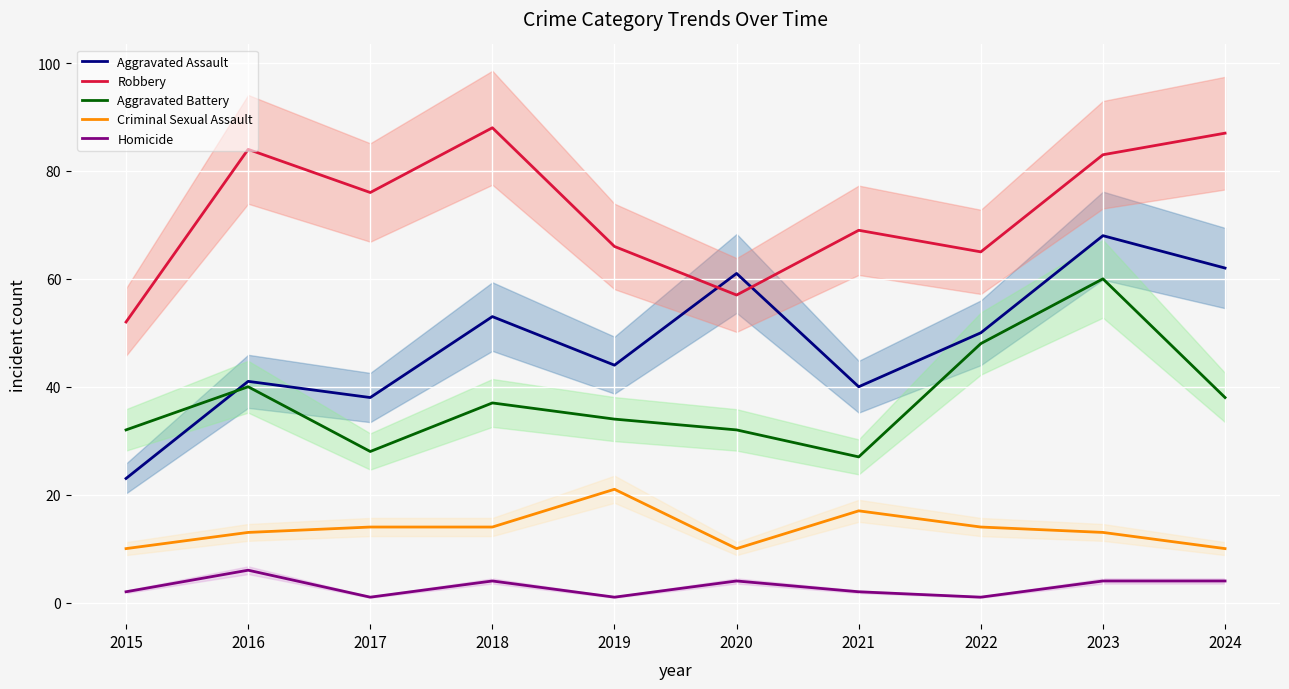

At which category does Aggravated Battery reach its first local peak?

2016